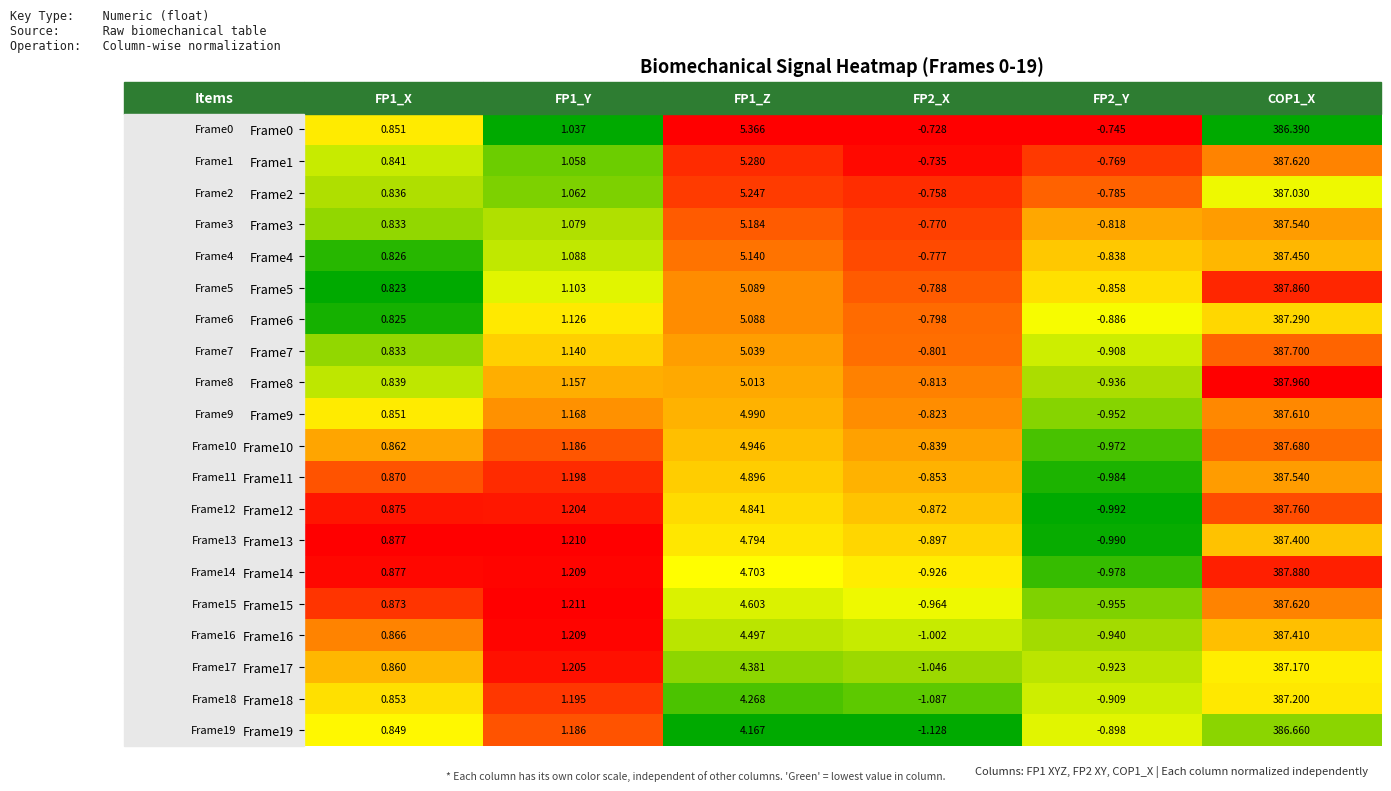

Reading right to left, what are all the values shown in this chart?

Frame0: 386.4	-0.7	-0.7	5.4	1.0	0.9
Frame1: 387.6	-0.8	-0.7	5.3	1.1	0.8
Frame2: 387.0	-0.8	-0.8	5.2	1.1	0.8
Frame3: 387.5	-0.8	-0.8	5.2	1.1	0.8
Frame4: 387.4	-0.8	-0.8	5.1	1.1	0.8
Frame5: 387.9	-0.9	-0.8	5.1	1.1	0.8
Frame6: 387.3	-0.9	-0.8	5.1	1.1	0.8
Frame7: 387.7	-0.9	-0.8	5.0	1.1	0.8
Frame8: 388.0	-0.9	-0.8	5.0	1.2	0.8
Frame9: 387.6	-1.0	-0.8	5.0	1.2	0.9
Frame10: 387.7	-1.0	-0.8	4.9	1.2	0.9
Frame11: 387.5	-1.0	-0.9	4.9	1.2	0.9
Frame12: 387.8	-1.0	-0.9	4.8	1.2	0.9
Frame13: 387.4	-1.0	-0.9	4.8	1.2	0.9
Frame14: 387.9	-1.0	-0.9	4.7	1.2	0.9
Frame15: 387.6	-1.0	-1.0	4.6	1.2	0.9
Frame16: 387.4	-0.9	-1.0	4.5	1.2	0.9
Frame17: 387.2	-0.9	-1.0	4.4	1.2	0.9
Frame18: 387.2	-0.9	-1.1	4.3	1.2	0.9
Frame19: 386.7	-0.9	-1.1	4.2	1.2	0.8